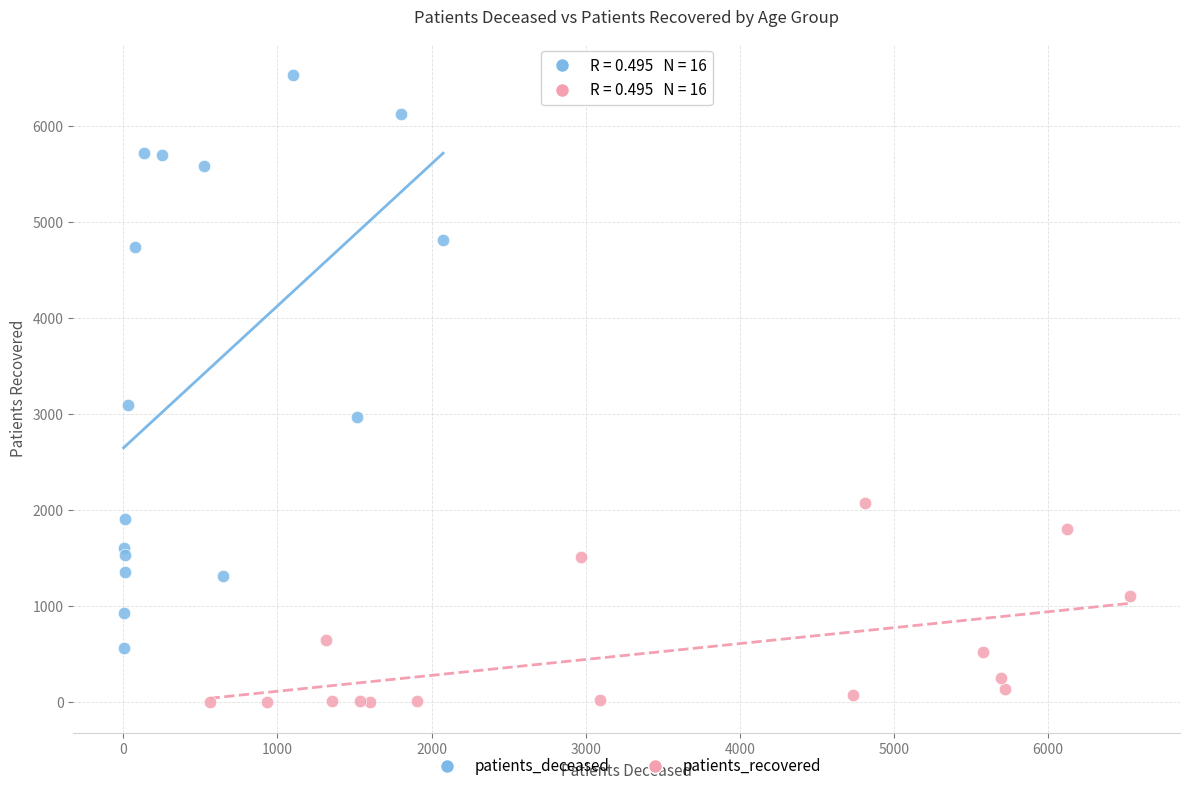

What are all the series names shown in the legend?

patients_deceased, patients_recovered